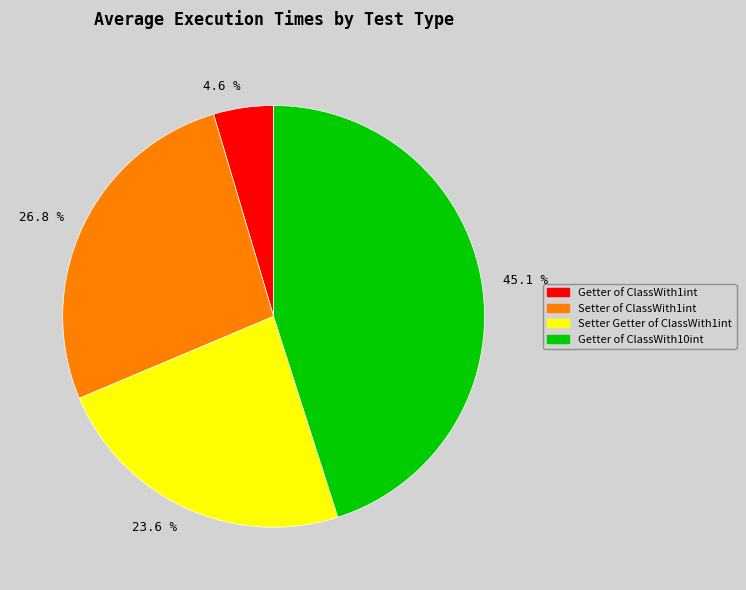

Which slice is the smallest?

Getter of ClassWith1int